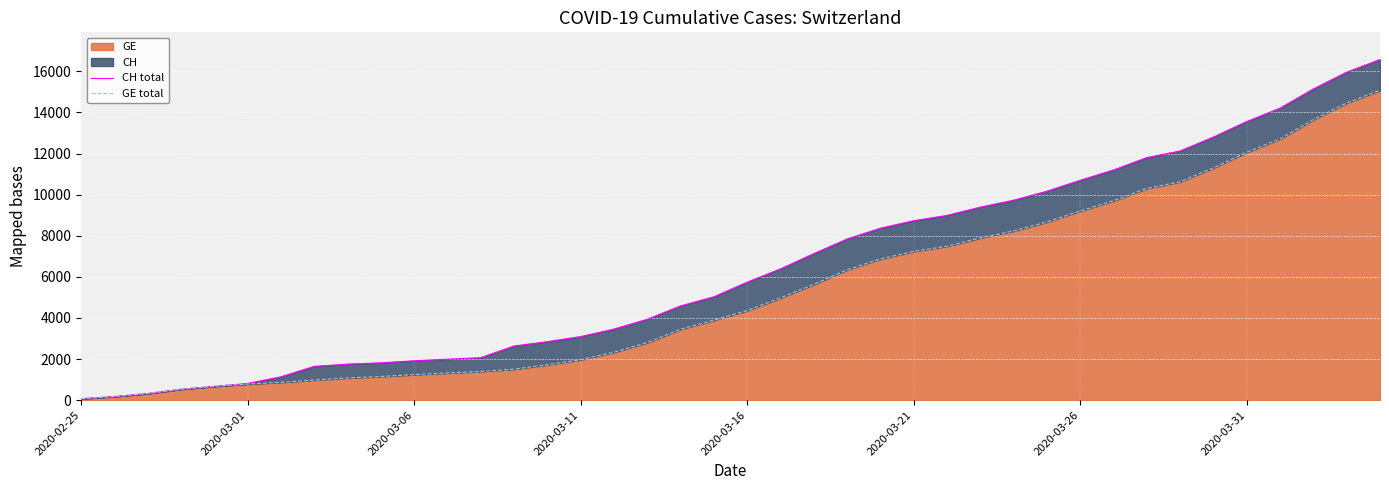

What is the highest value of the GE series?

15077